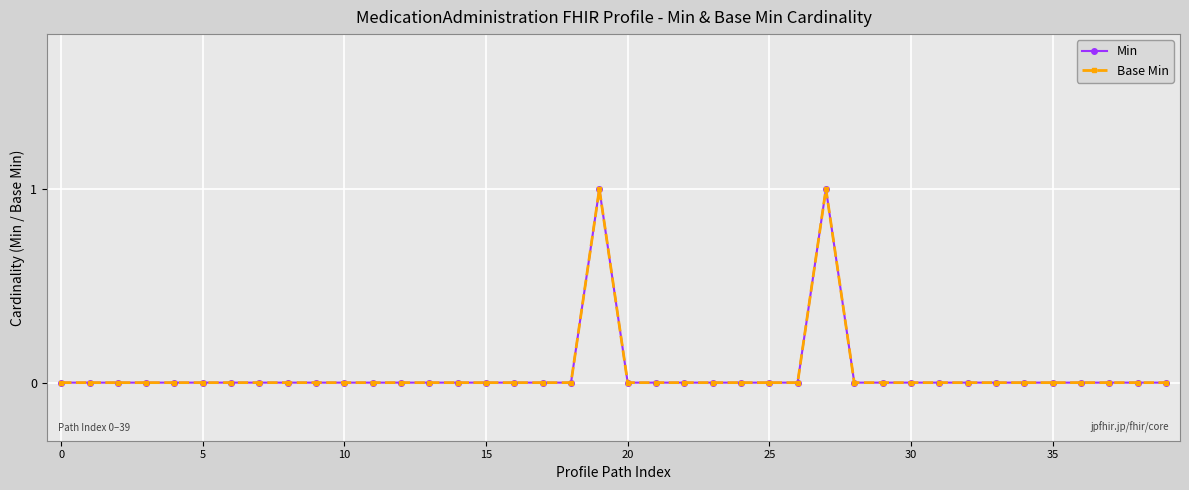

How many lines are shown in the chart?

2